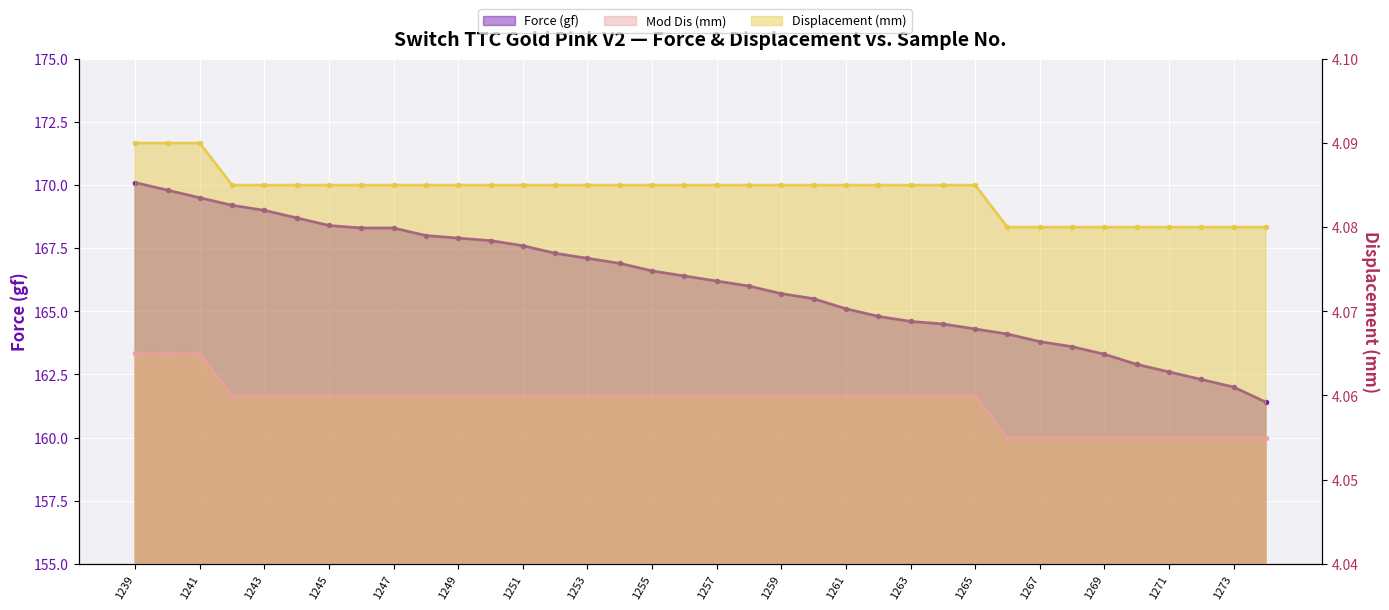

Between 1243 and 1265, which series saw the biggest shift?

Force (gf)